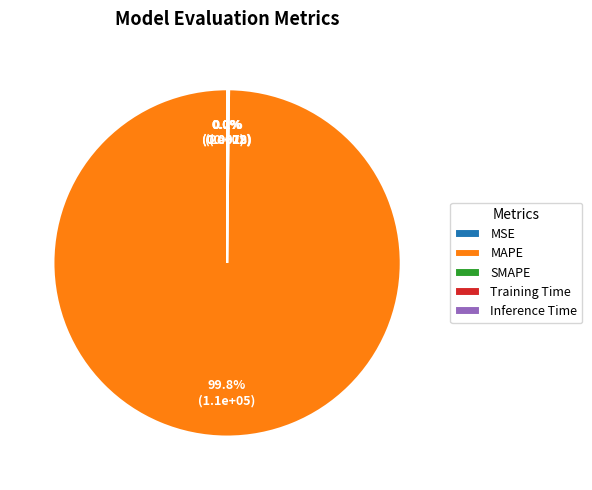

Which category accounts for the majority?

MAPE